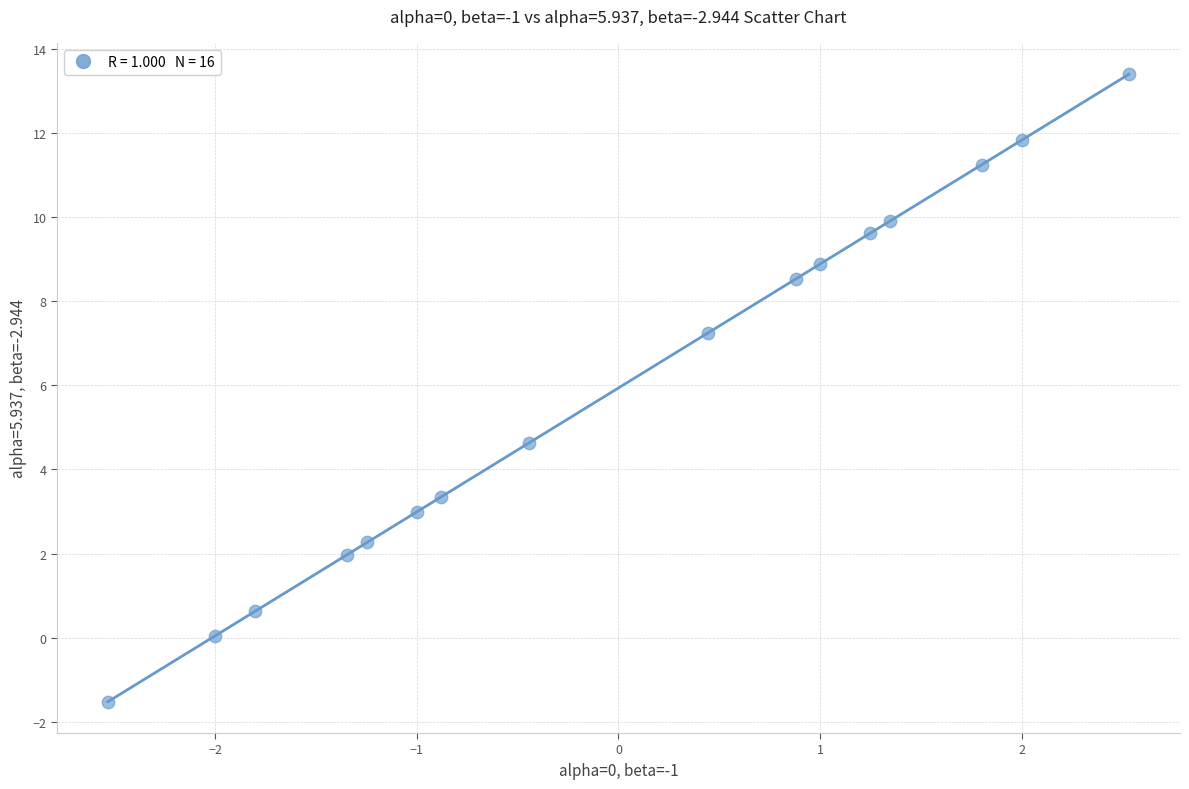

What Y value in the scatter plot is closest to 5?

4.6